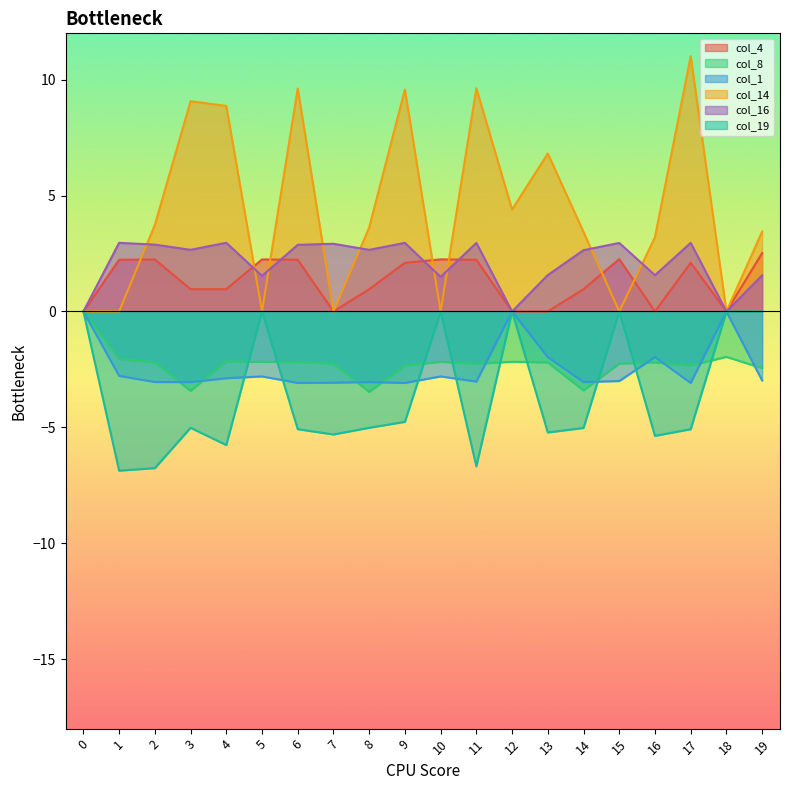

Reading left to right, list all the values displayed in this chart.

col_4: 0.0	2.2	2.2	1.0	1.0	2.2	2.2	0.0	1.0	2.1	2.2	2.2	0.0	0.0	1.0	2.3	0.0	2.1	0.0	2.5
col_8: 0.0	-2.0	-2.2	-3.4	-2.2	-2.2	-2.2	-2.3	-3.5	-2.3	-2.2	-2.3	-2.2	-2.2	-3.4	-2.3	-2.2	-2.3	-2.0	-2.4
col_1: 0.0	-2.8	-3.0	-3.0	-2.9	-2.8	-3.1	-3.1	-3.0	-3.1	-2.8	-3.0	0.0	-2.0	-3.0	-3.0	-2.0	-3.1	0.0	-3.0
col_14: 0.0	0.0	3.7	9.1	8.9	0.0	9.6	0.0	3.6	9.6	0.0	9.6	4.4	6.8	3.4	0.0	3.2	11.0	0.0	3.4
col_16: 0.0	3.0	2.9	2.7	3.0	1.5	2.9	2.9	2.7	3.0	1.5	3.0	0.0	1.6	2.6	3.0	1.6	3.0	0.0	1.6
col_19: 0.0	-6.9	-6.8	-5.0	-5.8	0.0	-5.1	-5.3	-5.0	-4.8	0.0	-6.7	0.0	-5.2	-5.0	0.0	-5.4	-5.1	0.0	0.0